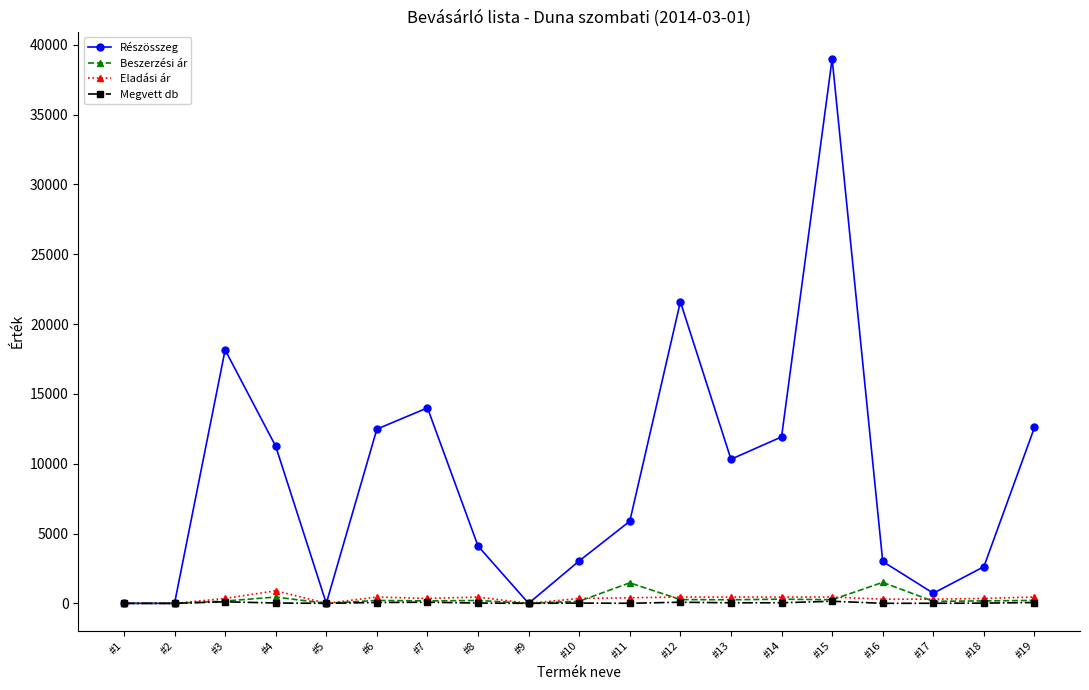

What is the sum of all Részösszeg values?

170690